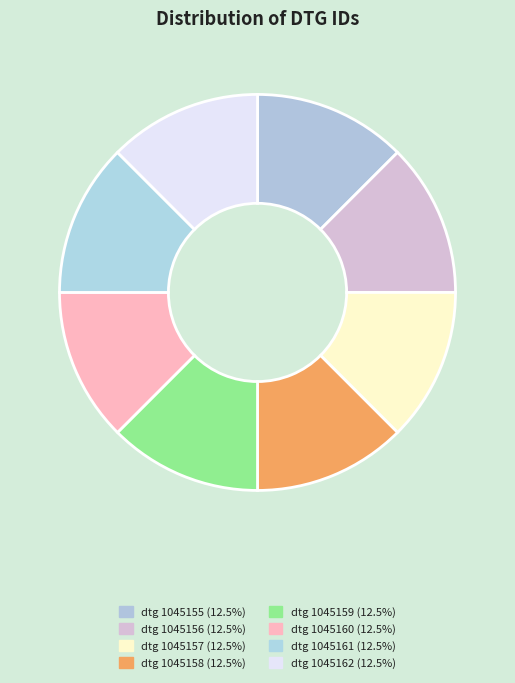

Is there a majority slice in this chart?

No